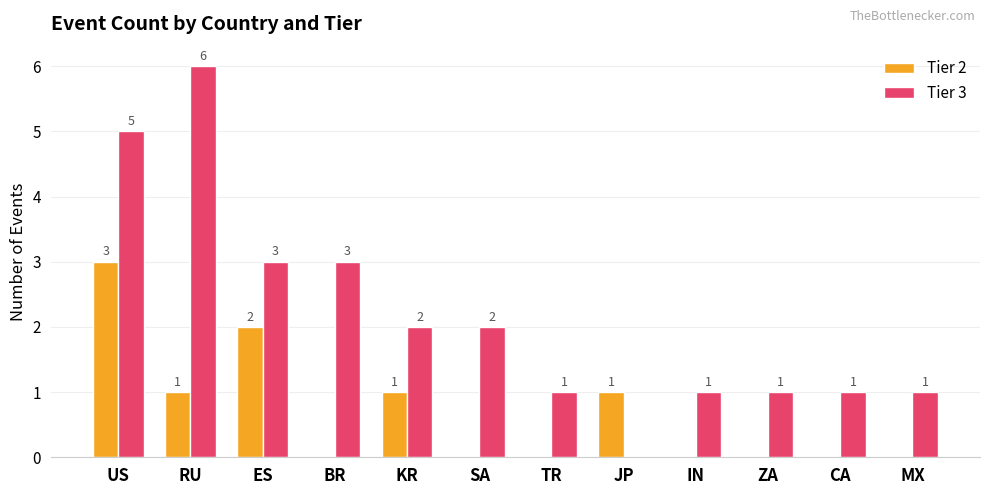

How many categories are shown in the chart?

12